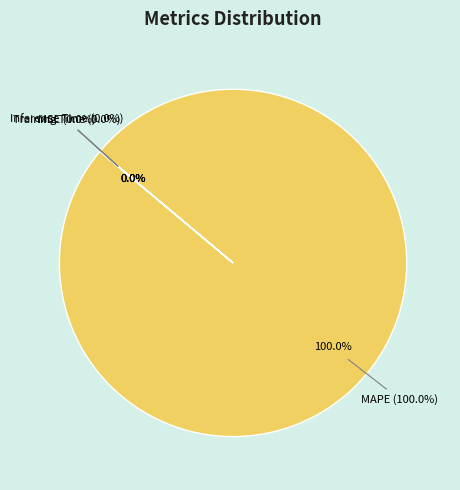

How much of the chart is everything except Inference Time?

100.0%